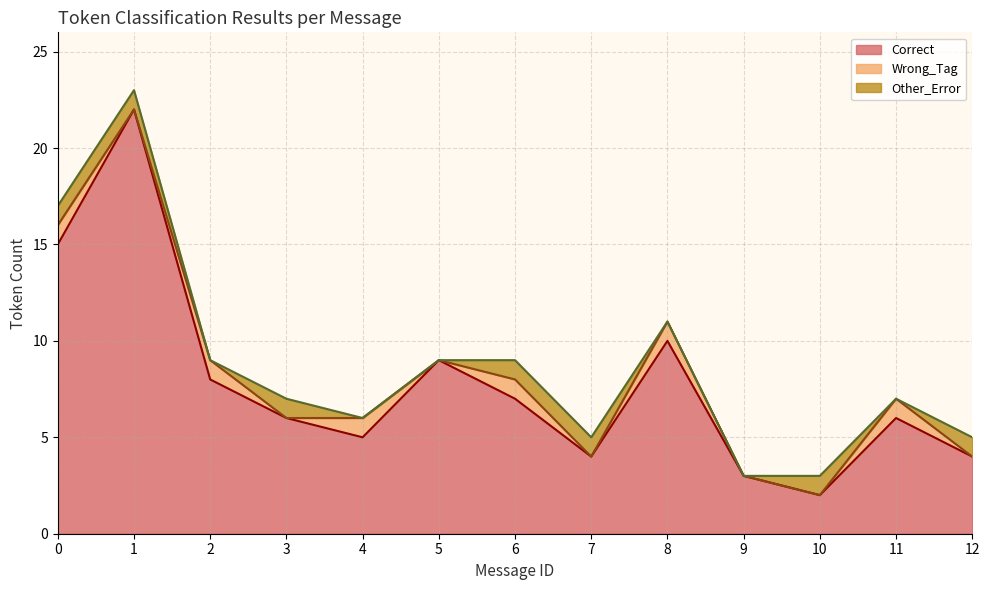

The Correct series shows 5 at 9. True or false?

False